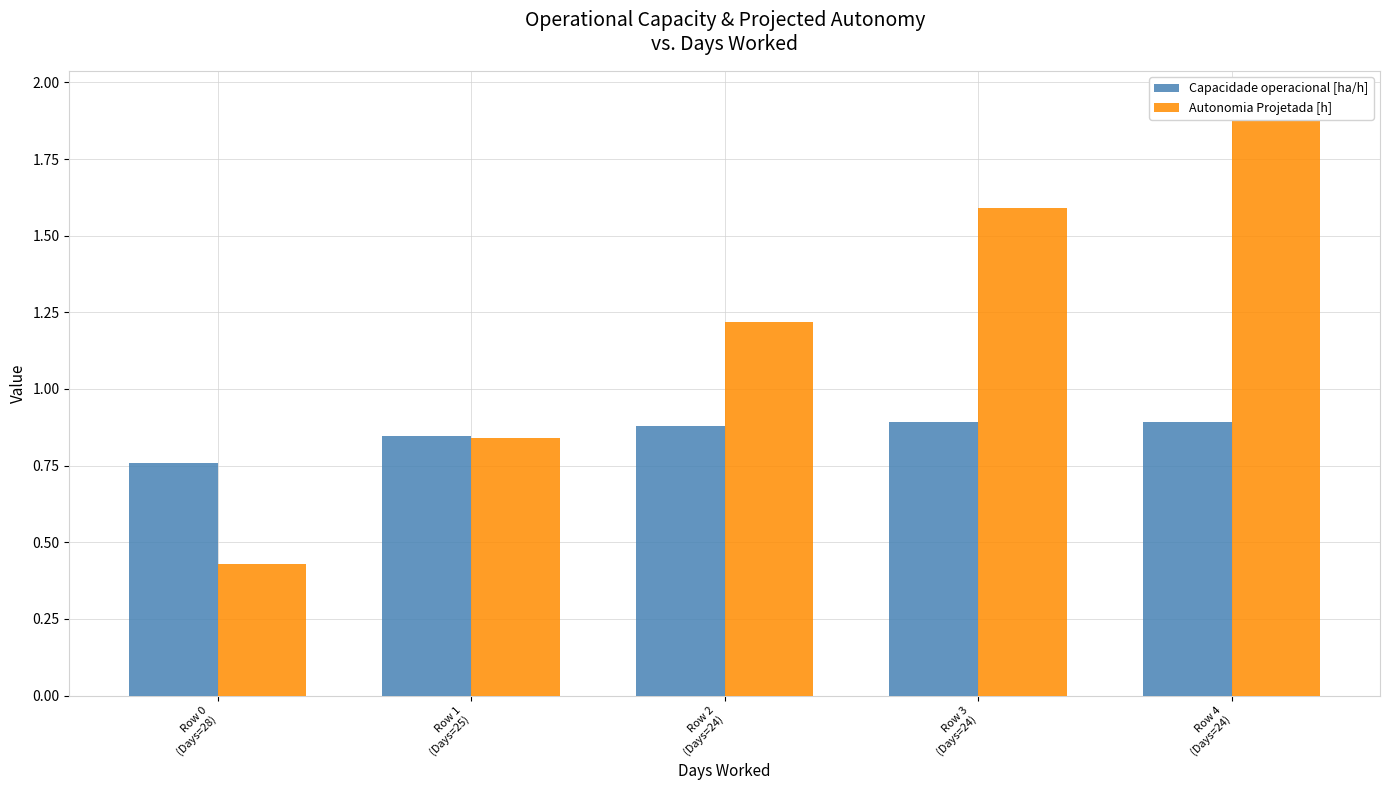

How many Capacidade operacional [ha/h] values are between 0 and 1?

5